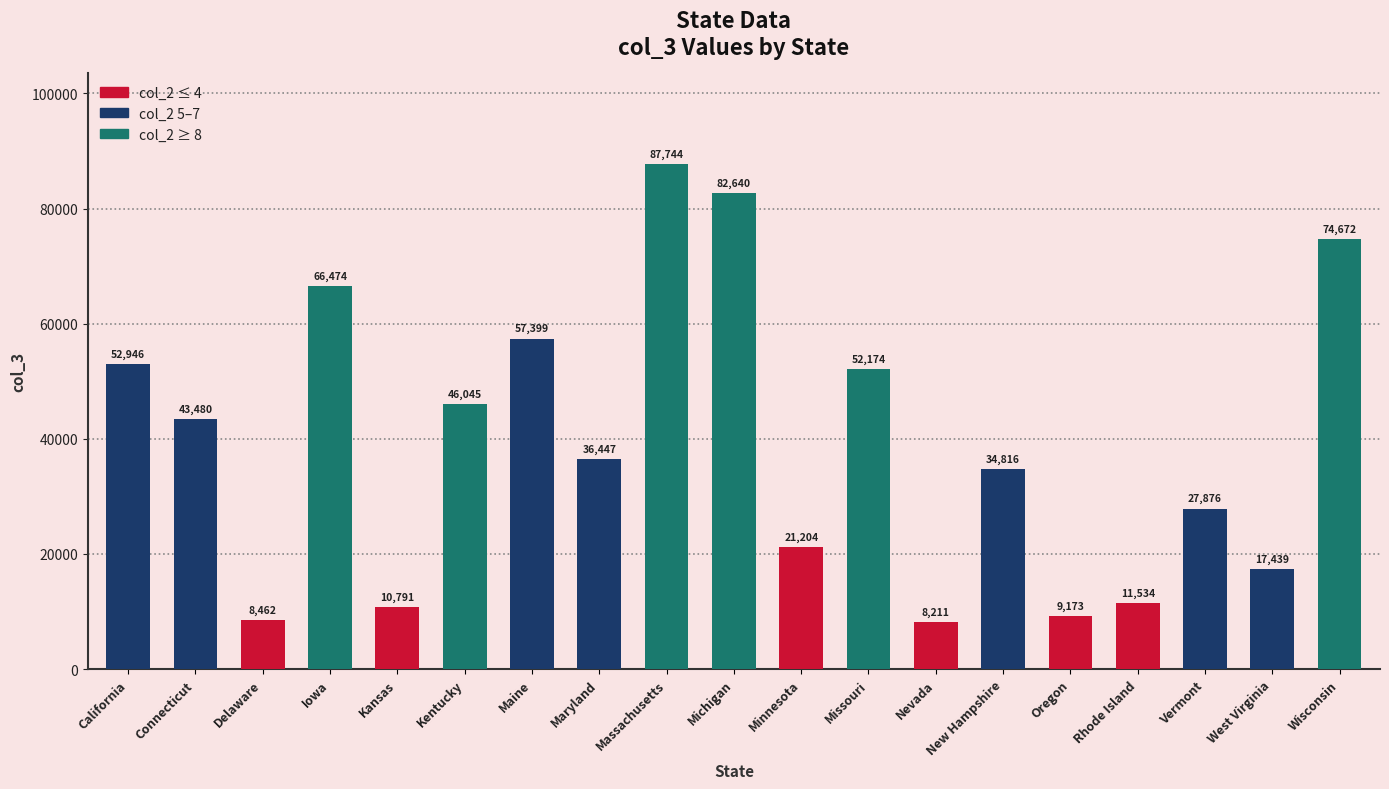

What is the average value?

39449